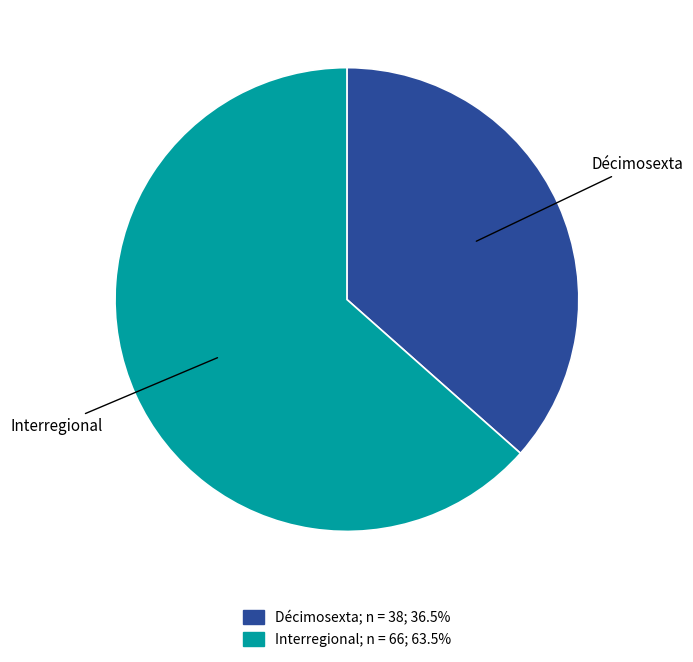

Between Décimosexta and Interregional, which is larger?

Interregional